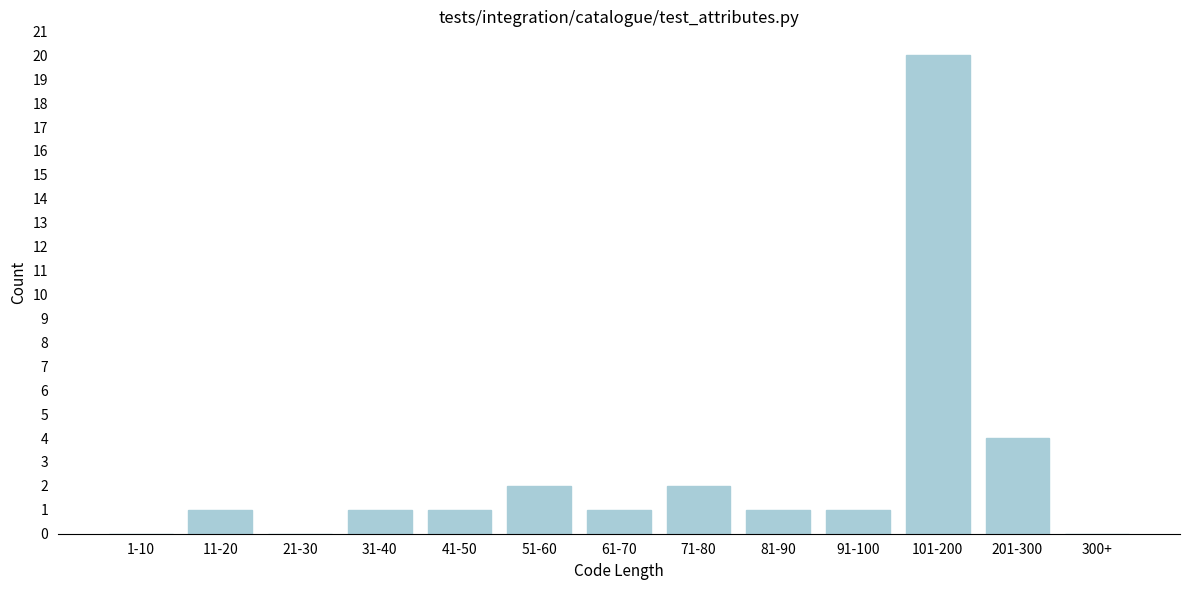

Reading left to right, list all the values displayed in this chart.

1-10=0	11-20=1	21-30=0	31-40=1	41-50=1	51-60=2	61-70=1	71-80=2	81-90=1	91-100=1	101-200=20	201-300=4	300+=0